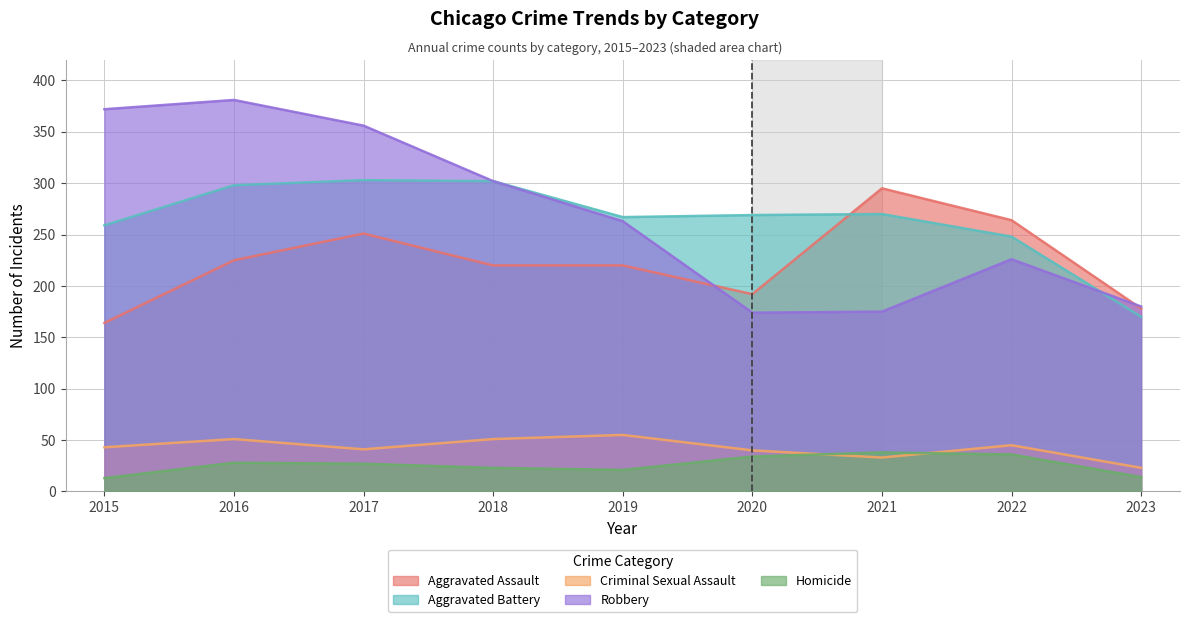

What is the smallest value displayed?

13